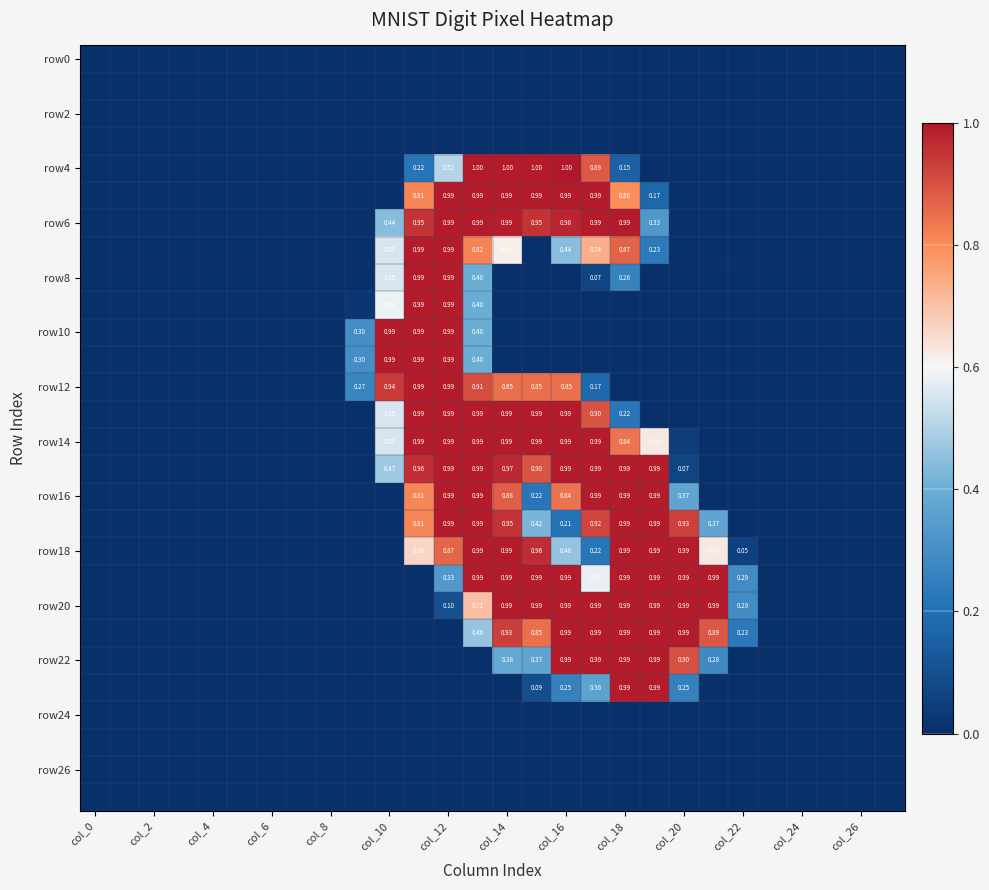

Which series has the widest spread of values?

row4